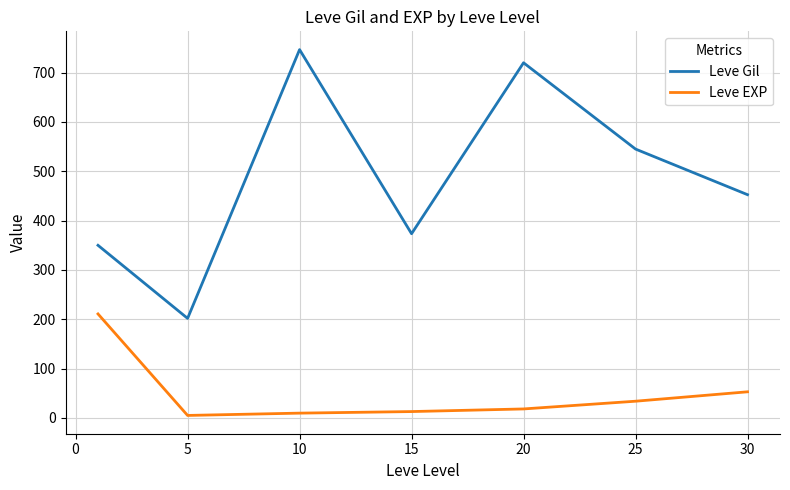

Which series has the largest range (max minus min)?

Leve Gil